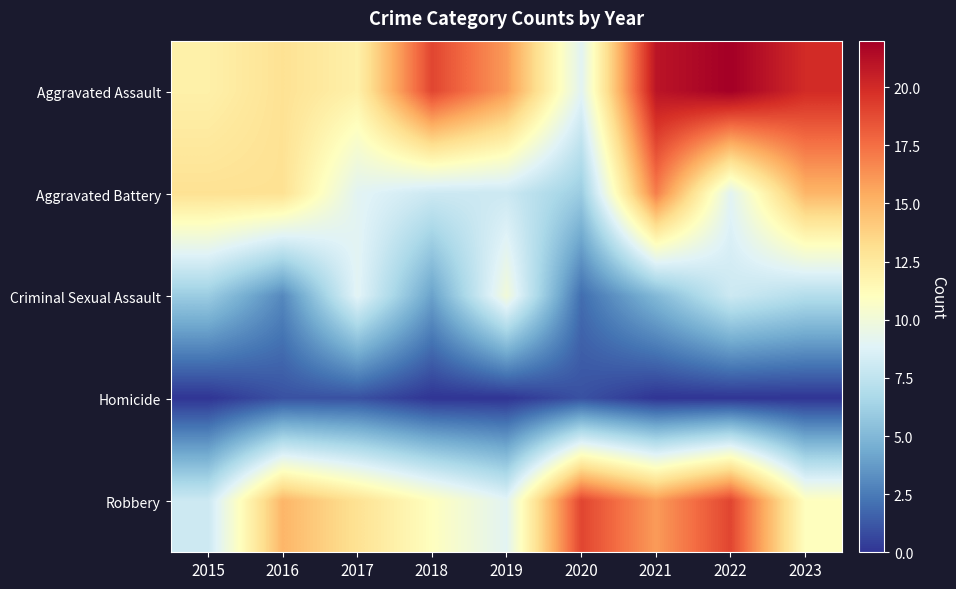

What is the difference between the highest and lowest values at 2016?

14